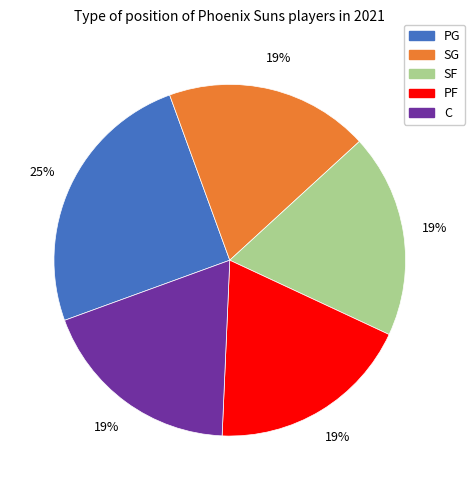

Which has a higher value, SF or PG?

PG